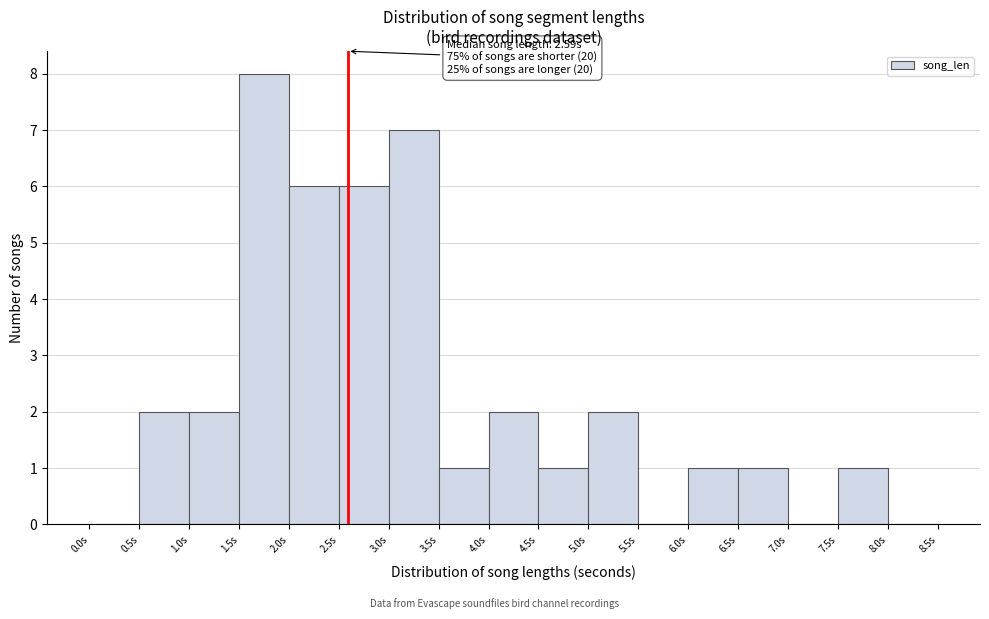

Which range on the x-axis has the tallest bar?

1.5 to 2.0